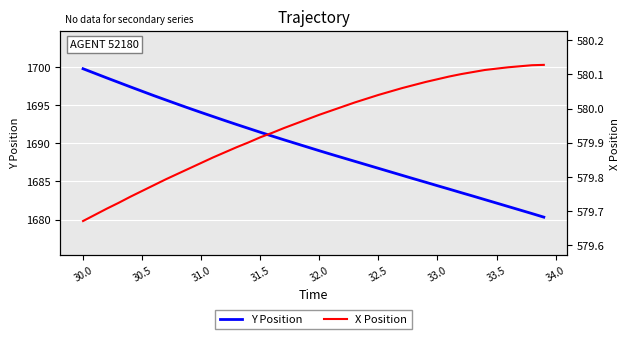

True or false: X Position and Y Position cross at least once.

False